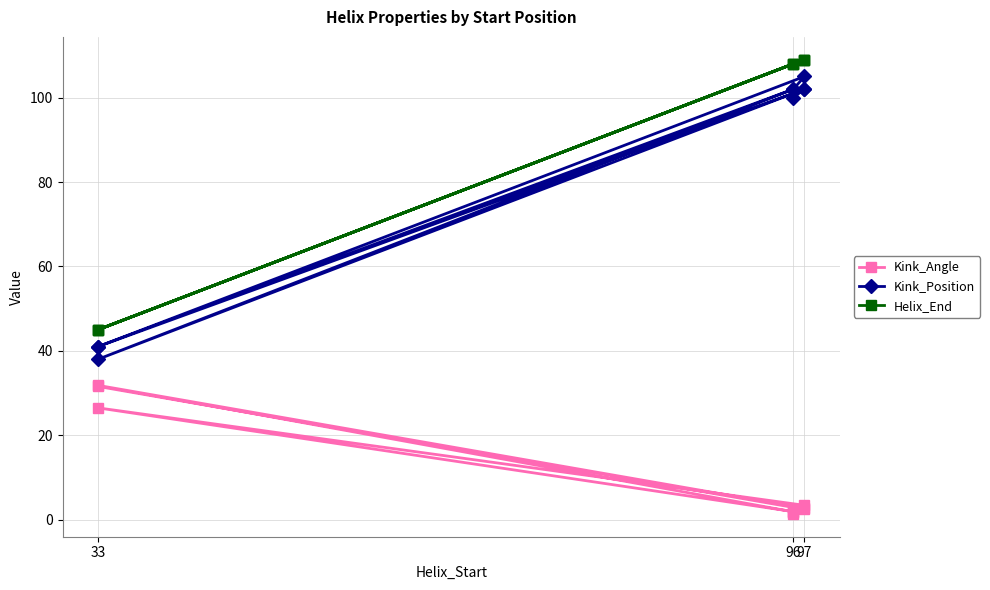

What is the difference between the maximum and minimum values in the Helix_End series?

64.0